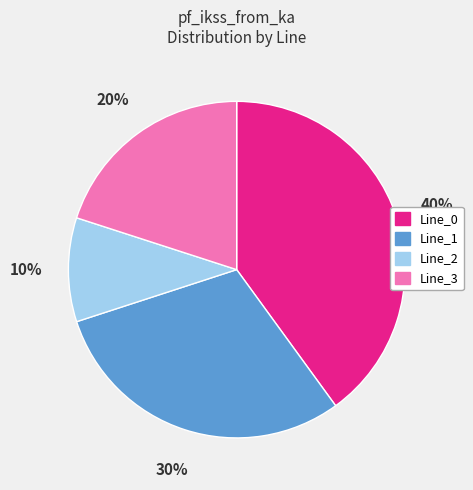

Is there any slice that represents more than half of the pie?

No